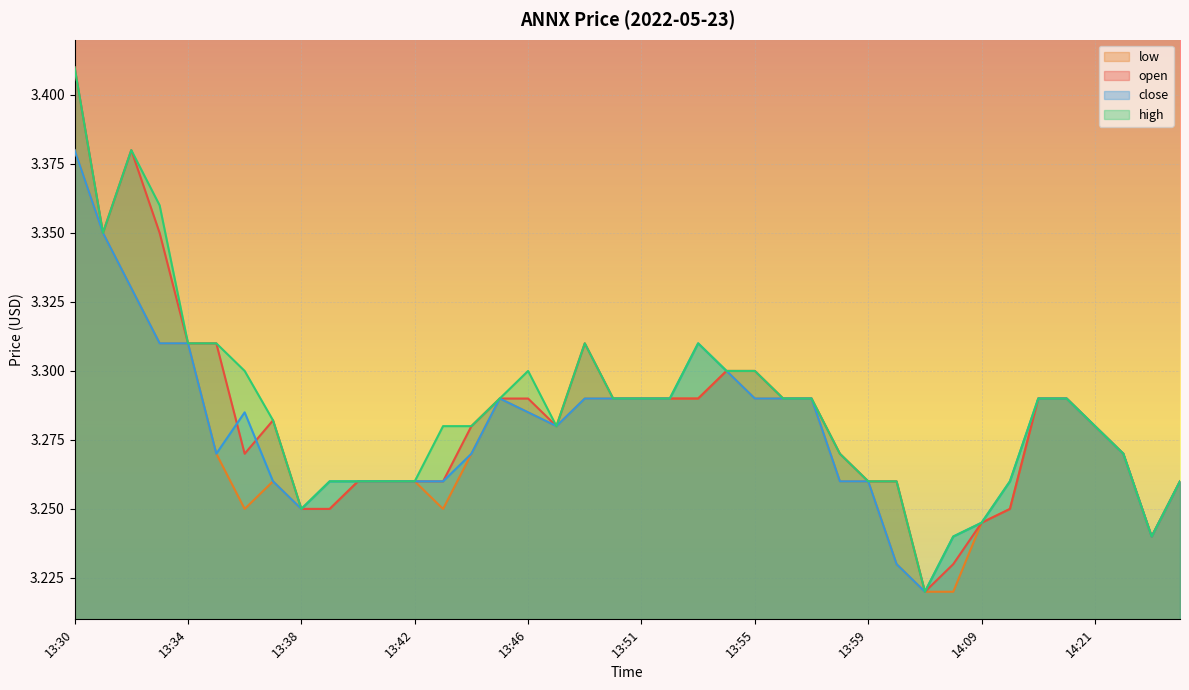

True or false: close has a value of 2.0 at 13:31.

False